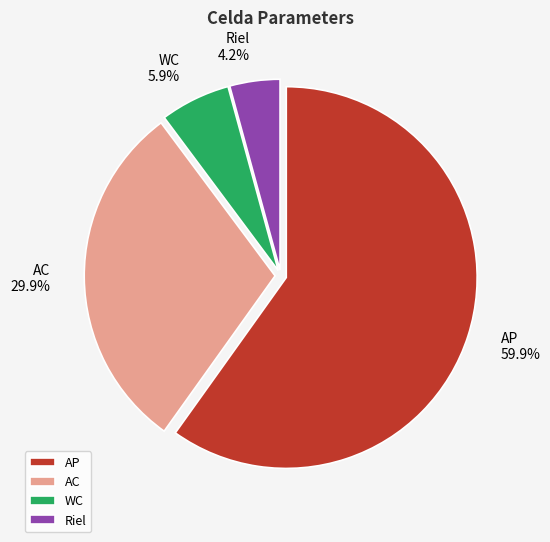

Which has a higher value, AP or AC?

AP